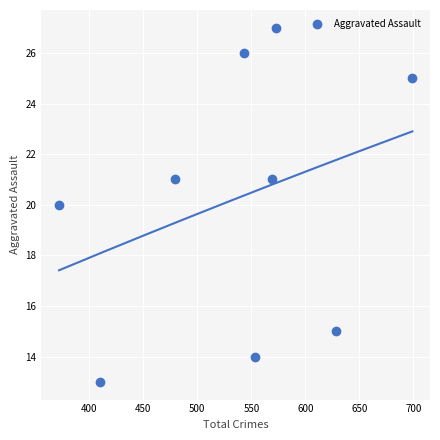

What is the range of X values (max minus min)?

327